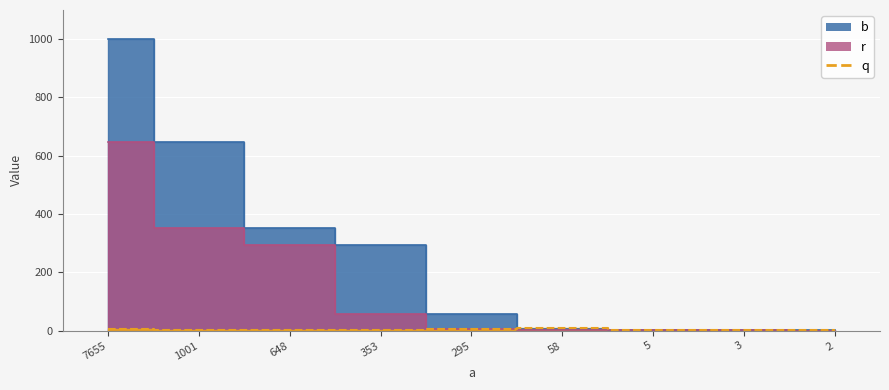

Which has a higher value, 5 or 648?

648